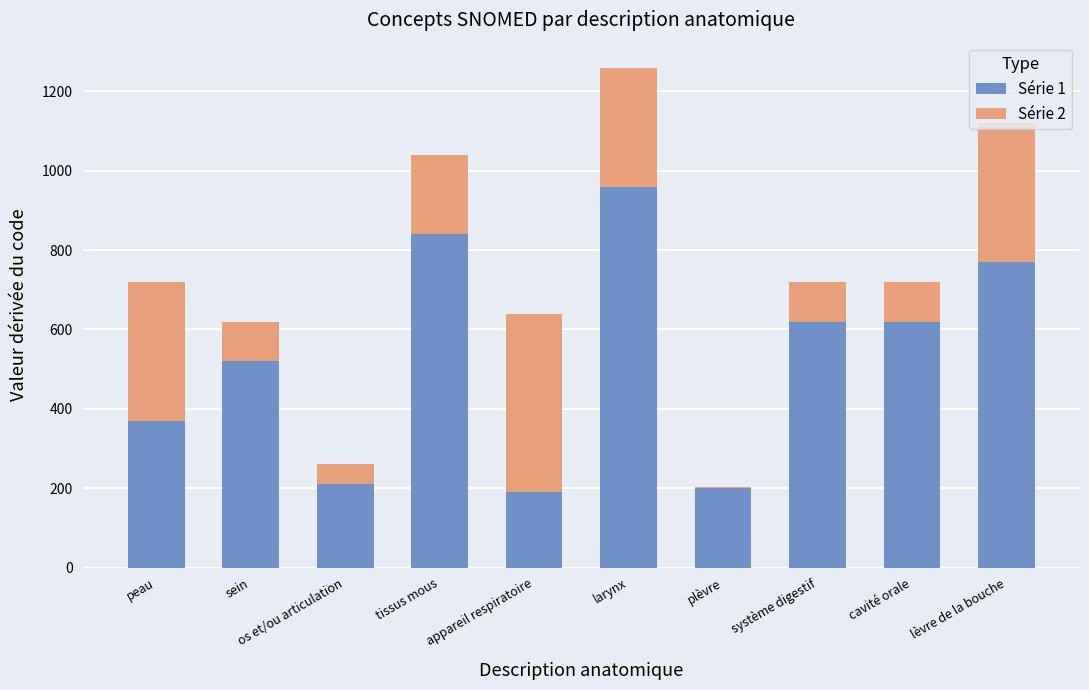

Is it true that Série 1 equals 874 at cavité orale?

False